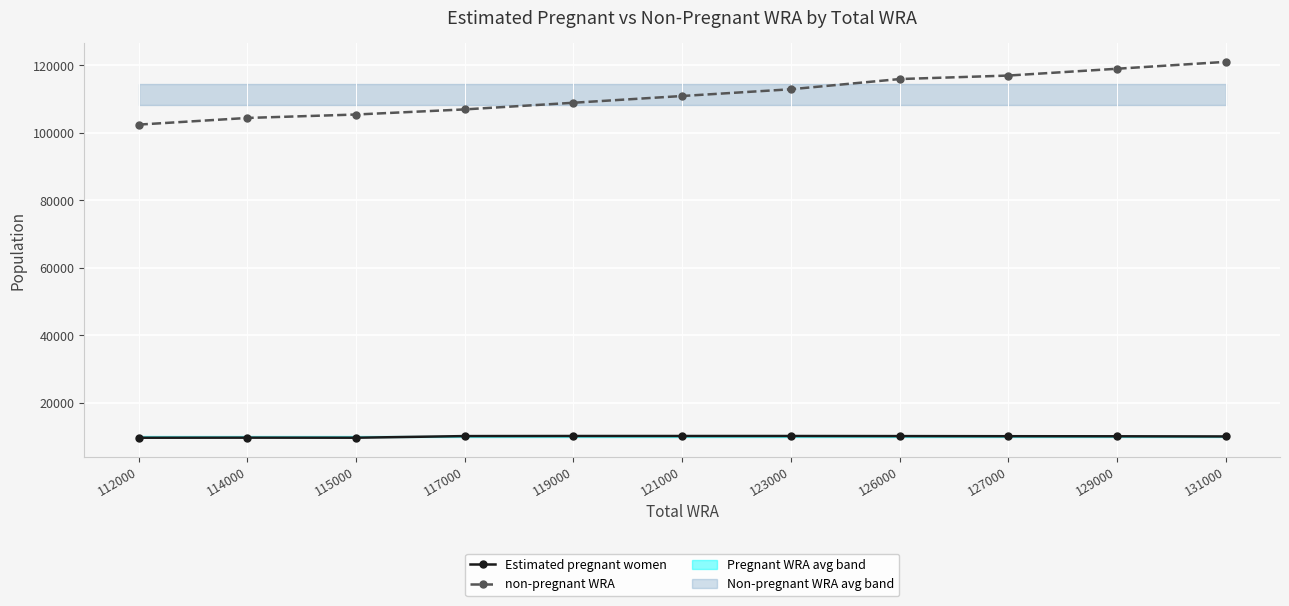

How many data points does each series have?

11